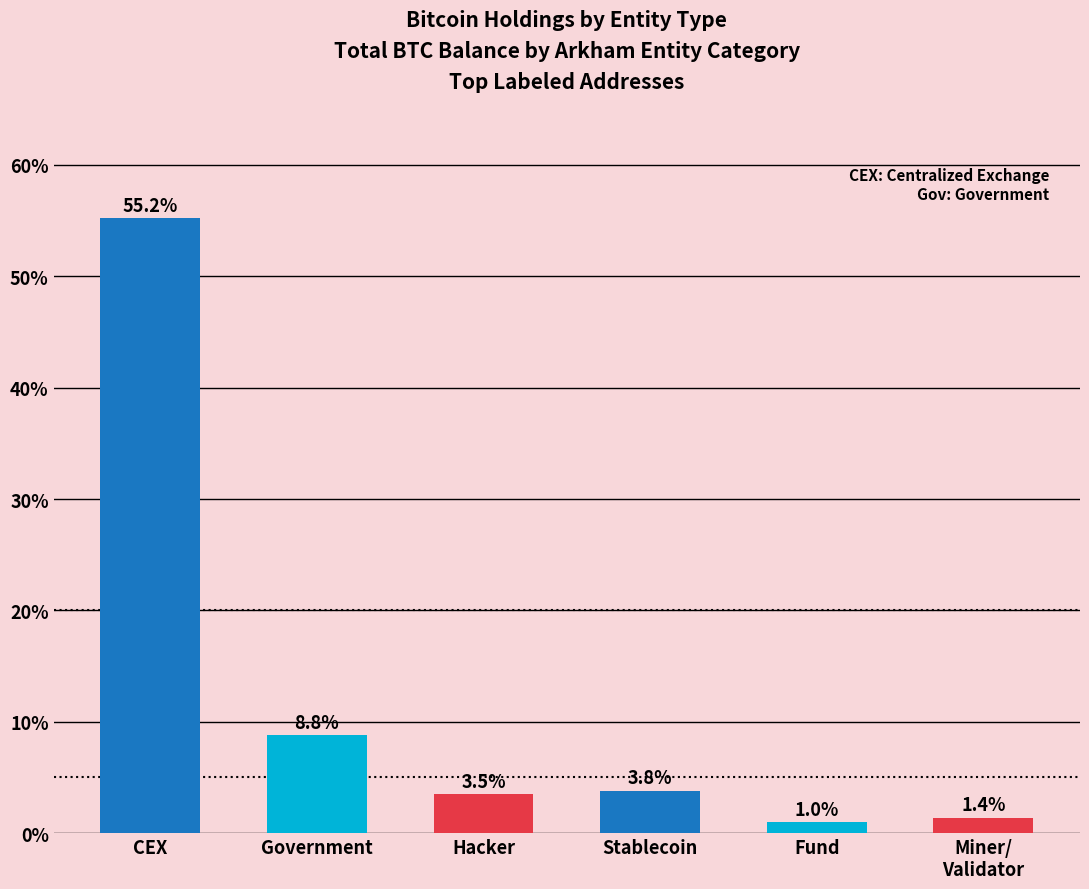

The value at CEX is 55.2. True or false?

True